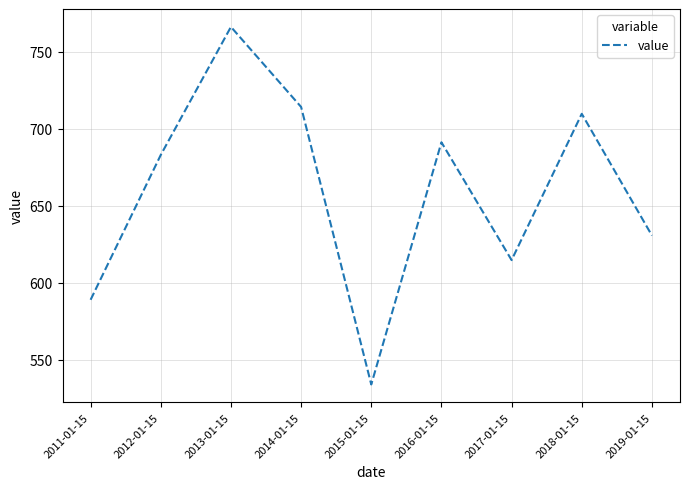

What is the change in value from 2013-01-15 to 2018-01-15?

-56.5